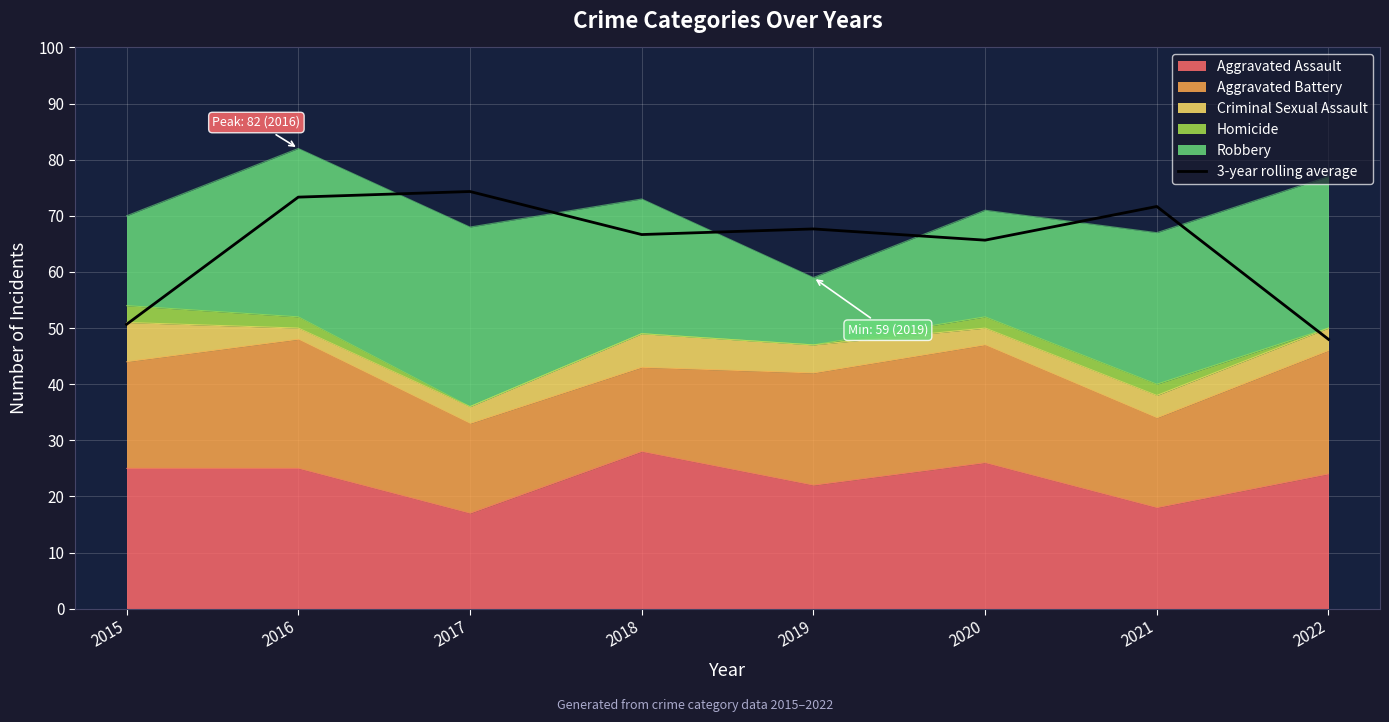

At which label does the data first exceed 67?

2016